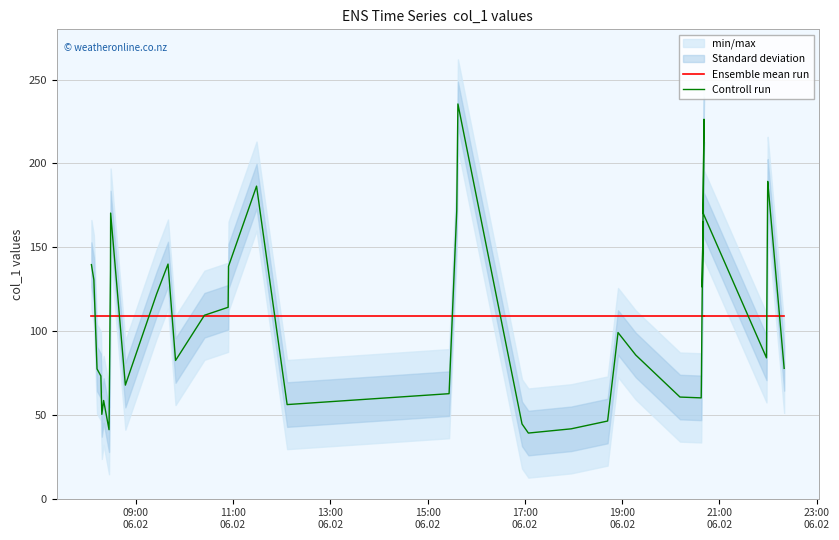

Does the chart display data point markers on the line(s)?

No